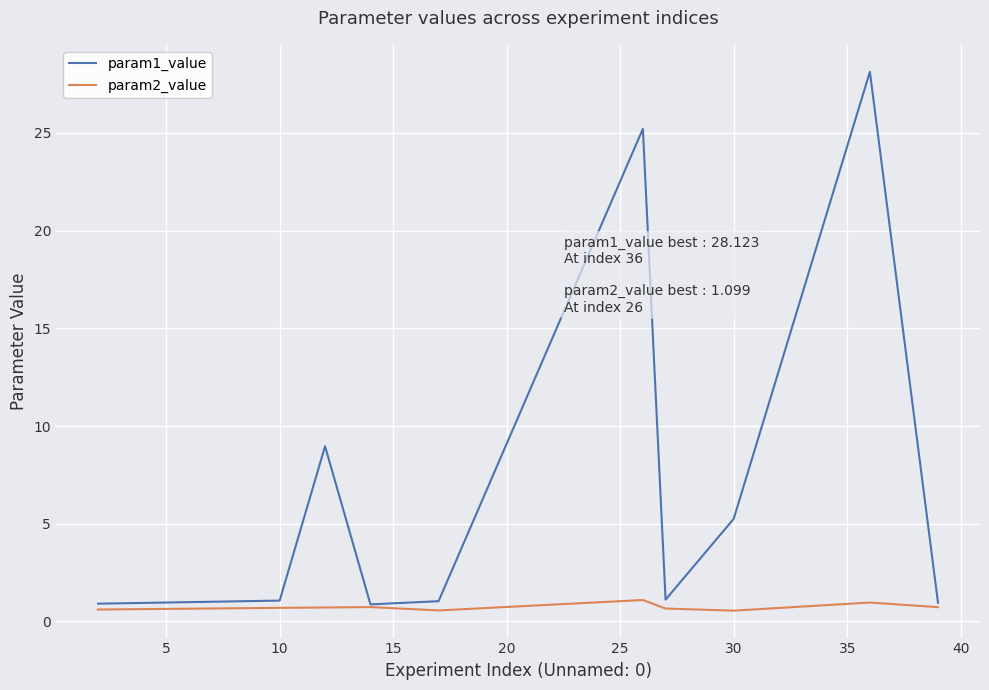

Which series has the widest spread of values?

param1_value